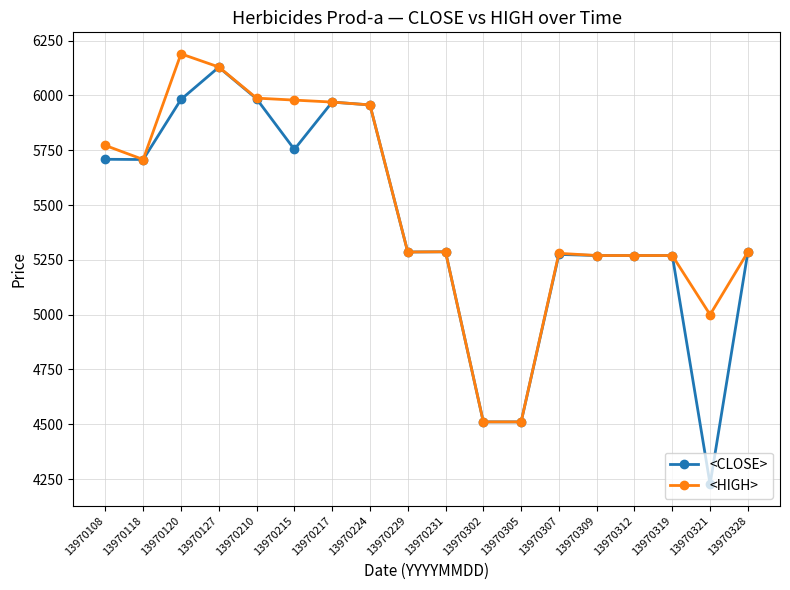

Where does the <HIGH> series first go above 5287?

13970108